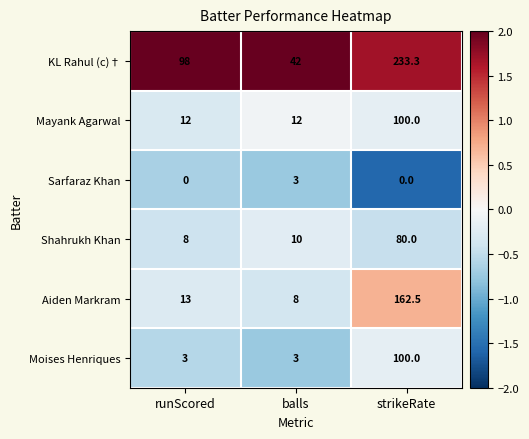

What is the average value of the KL Rahul (c)† series?

124.4